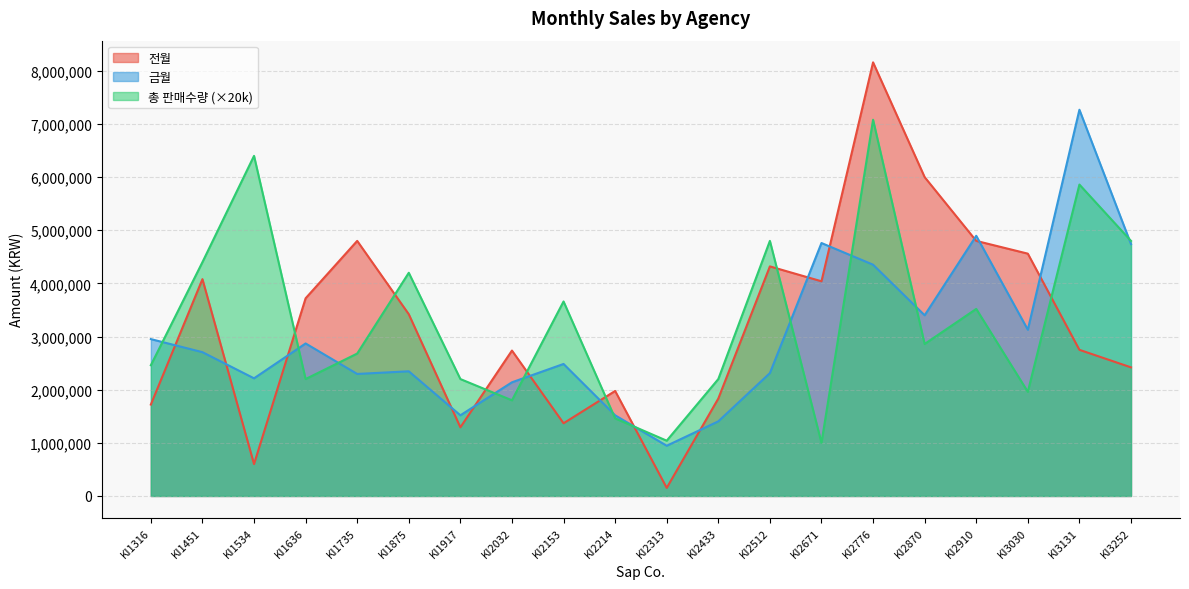

Reading left to right, extract all data points from this chart.

전월: 1720000	4080000	600000	3720000	4800000	3420000	1292000	2736000	1368000	1976000	152000	1833000	4320000	4040000	8160000	6000000	4800000	4560000	2750000	2420000
금월: 2952000	2706000	2214000	2870000	2296000	2346000	1518000	2139000	2484000	1518000	945000	1404000	2312000	4760000	4352000	3400000	4896000	3128000	7268000	4740000
총 판매수량: 2460000	4400000	6400000	2200000	2680000	4200000	2200000	1800000	3660000	1460000	1040000	2200000	4800000	1000000	7080000	2860000	3520000	1960000	5860000	4800000